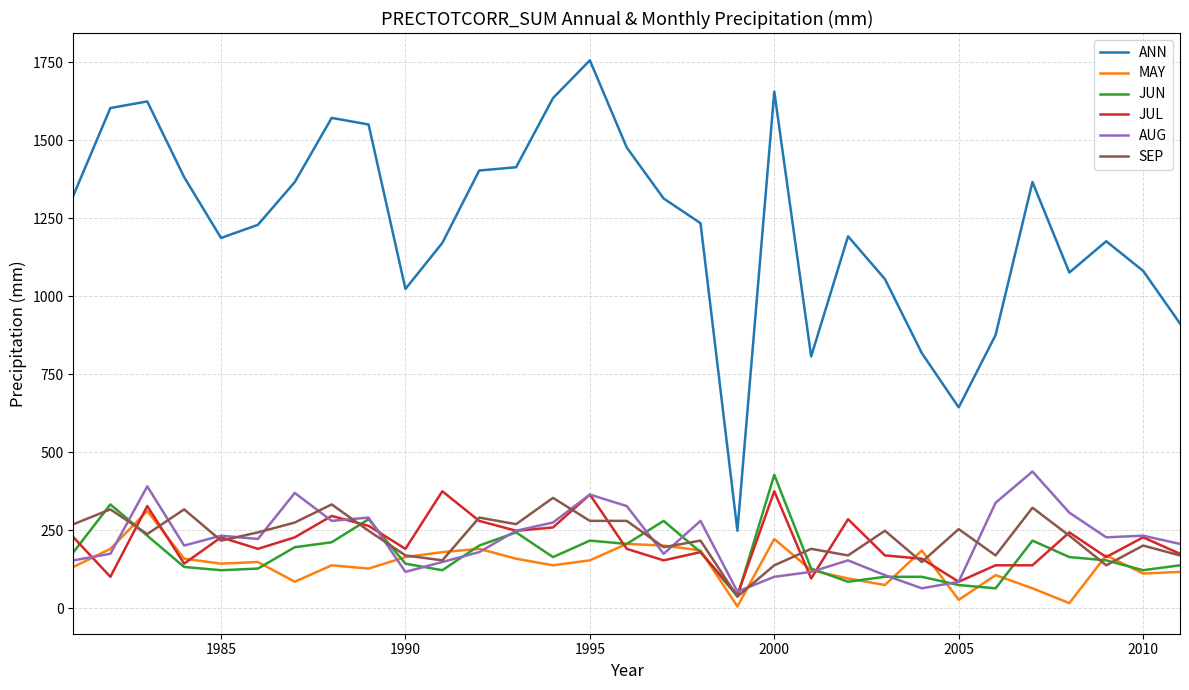

What is the average value of the MAY series?

139.0